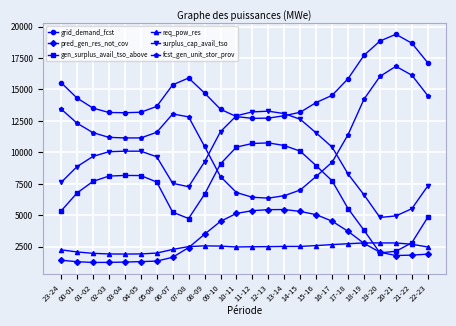

Is the value of surplus_cap_avail_tso at 04-05 greater than the value of req_pow_res at 23-24?

Yes